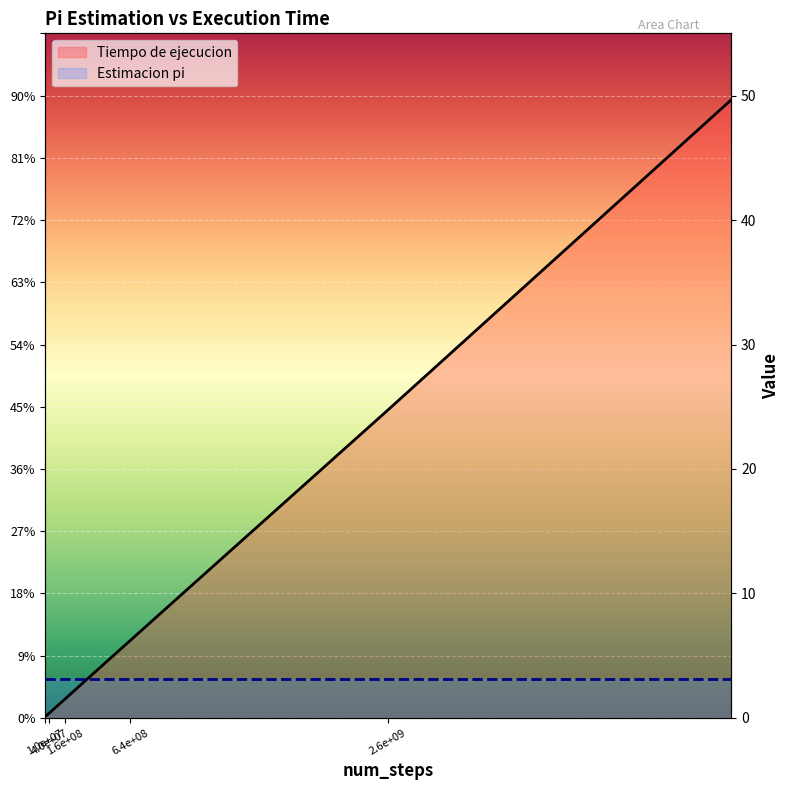

True or false: the data shows 1.5 at 160000000.

True